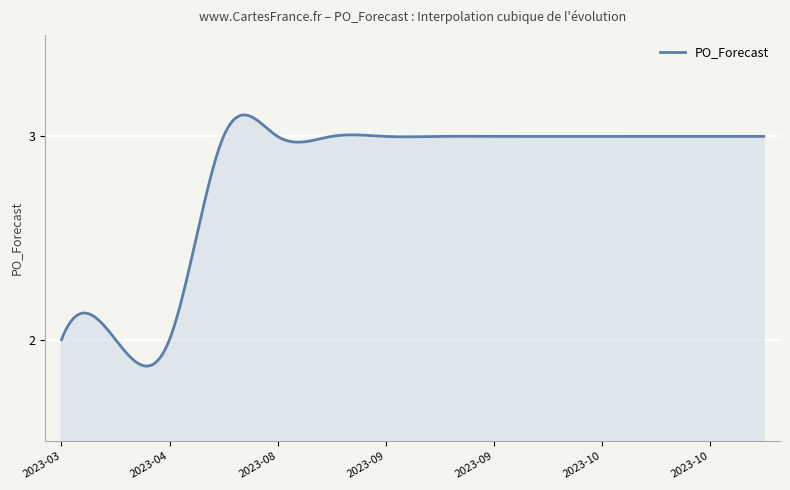

What is the difference between the maximum and minimum values?

1.2